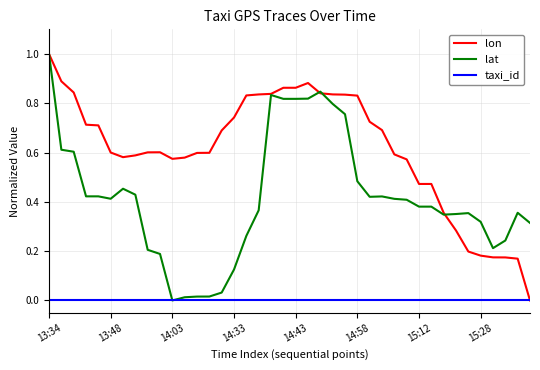

Which series has the largest total across all categories?

lon